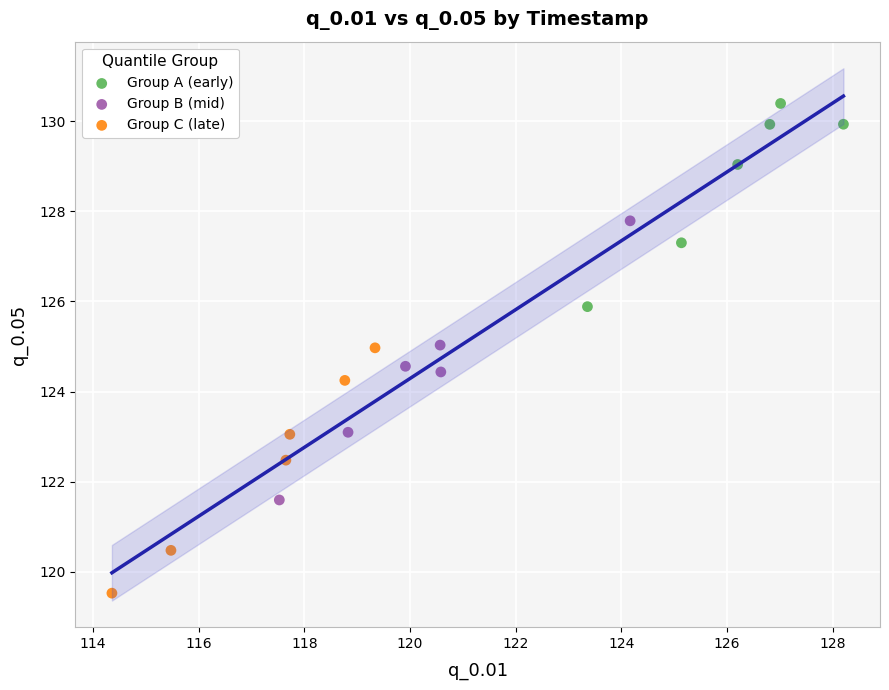

Which series has the widest spread of Y values?

Group B (mid)